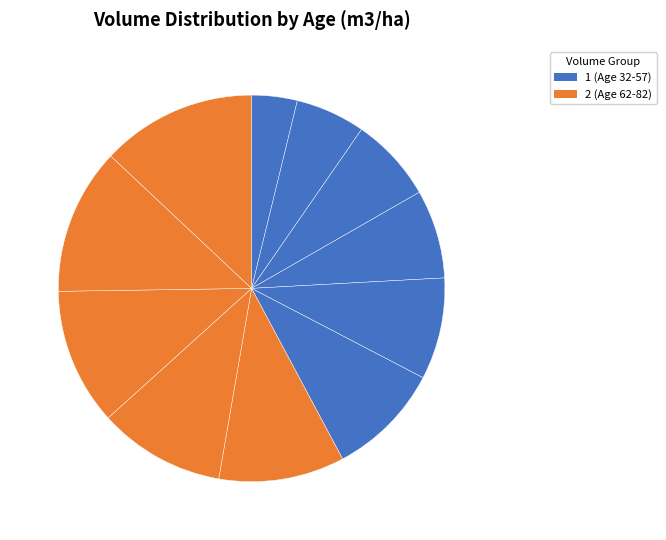

Count the number of slices in the pie.

11